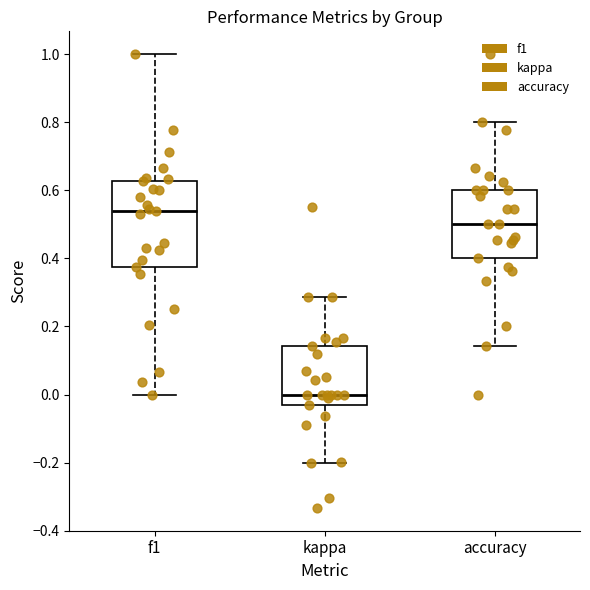

Where does the lower whisker of the box for f1 end on the y-axis? The values are not printed on the chart, so give them approximately, as read against the axis.

0.00